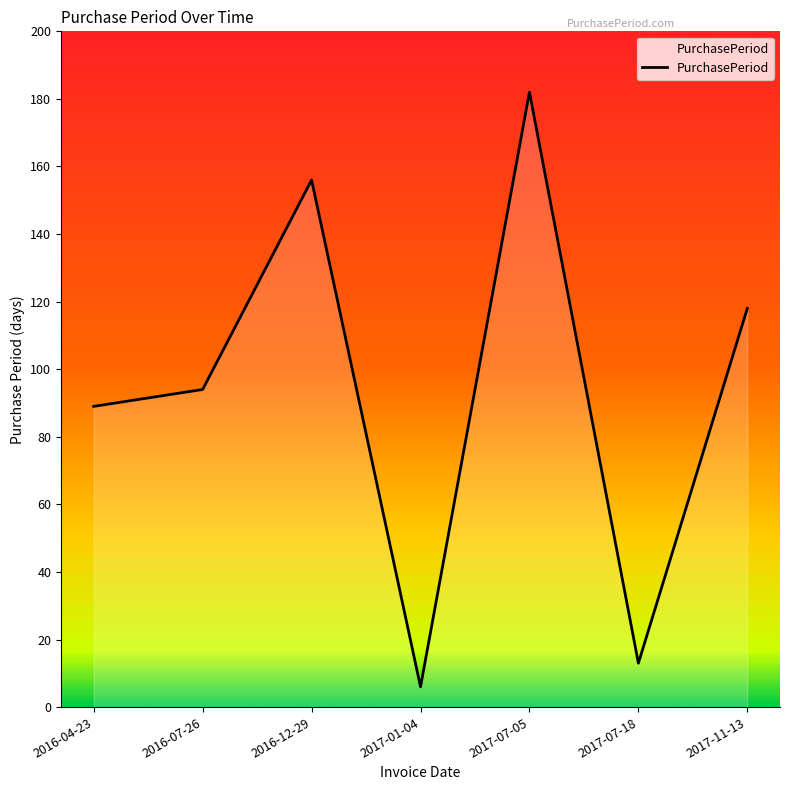

True or false: the data has more than 1 interior local peaks.

True